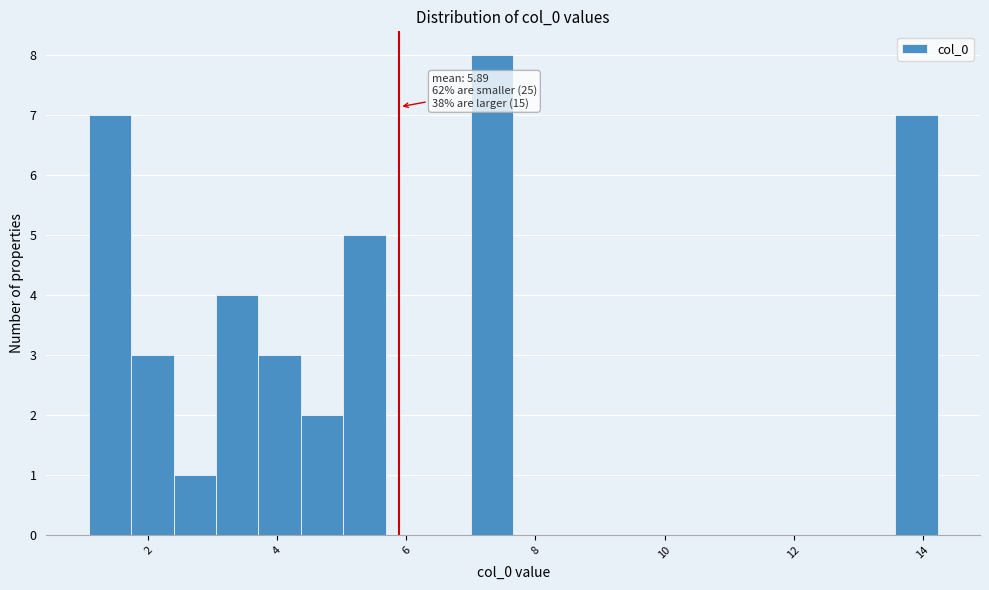

Read against the x-axis, roughly where is the centre of the tallest bar?

7.4